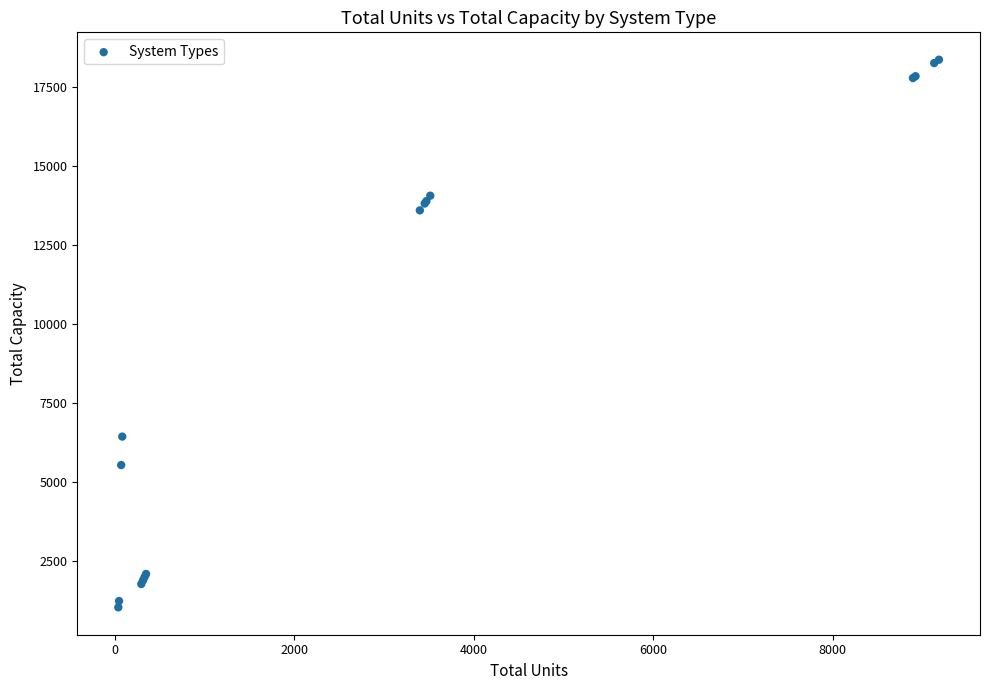

What Y value in the scatter plot is closest to 9709?

6450